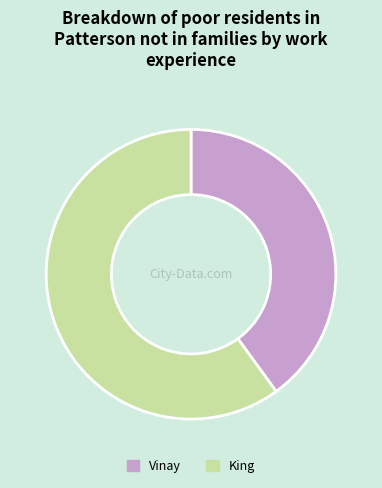

Do Vinay and King together represent more than half of the pie?

Yes